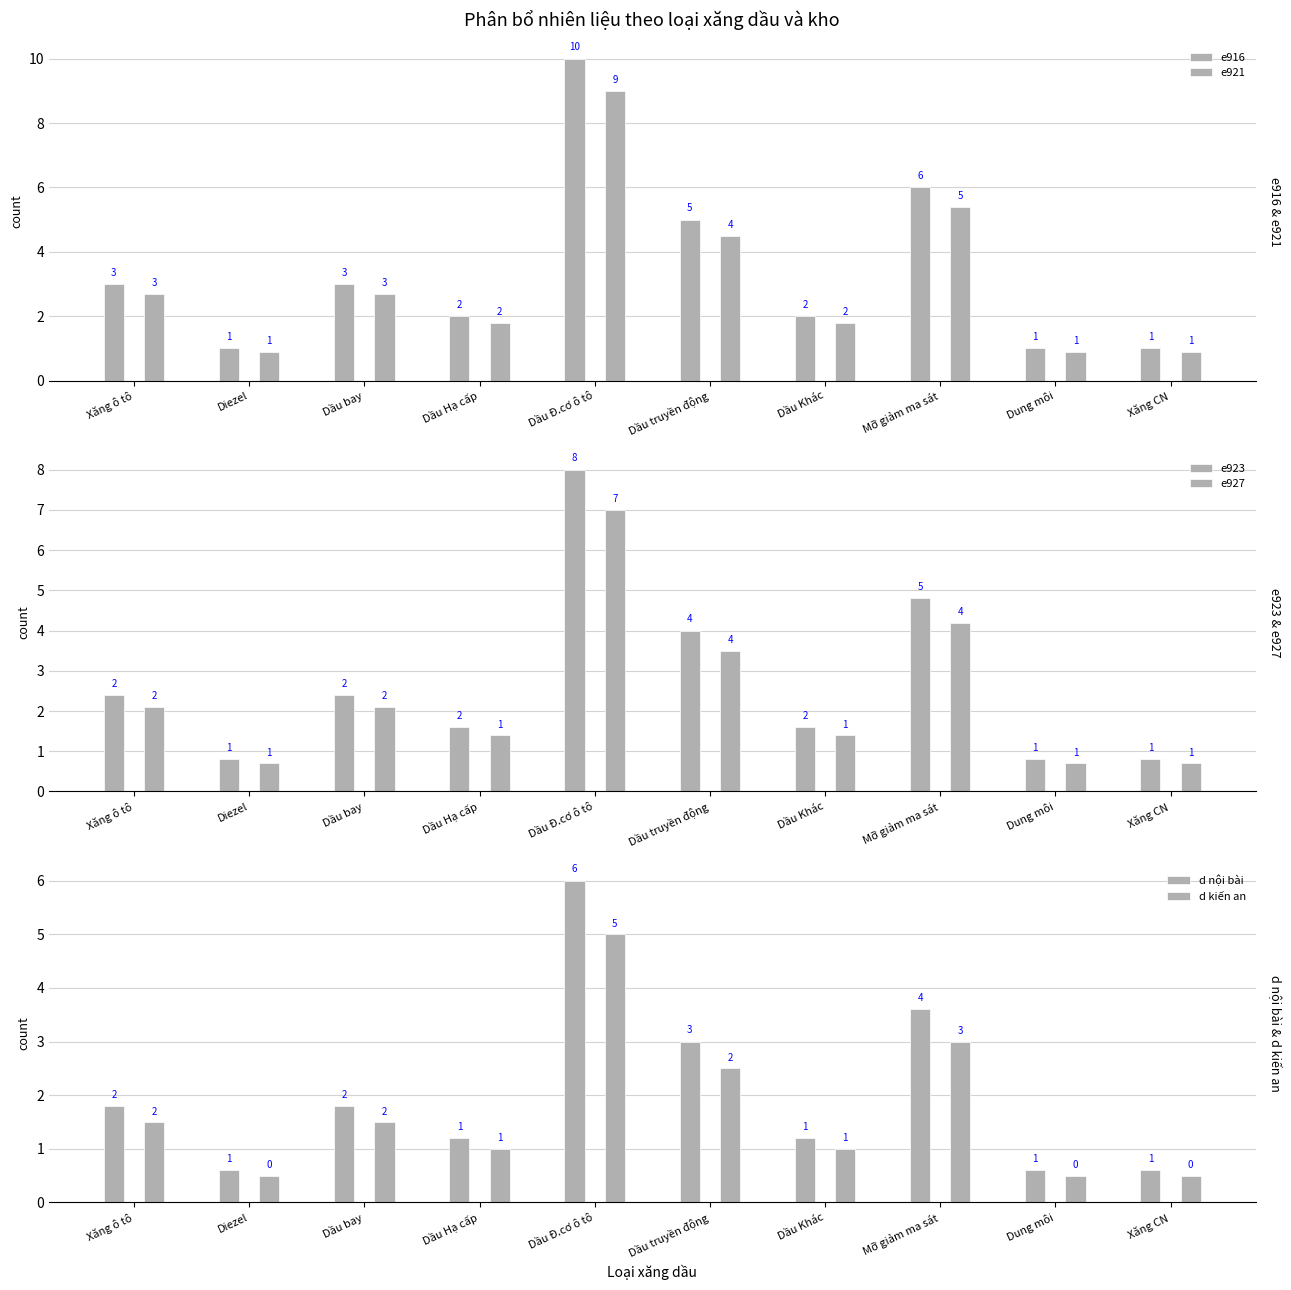

What are all the series names shown in the legend?

e916, e921, e923, e927, d nội bài, d kiến an